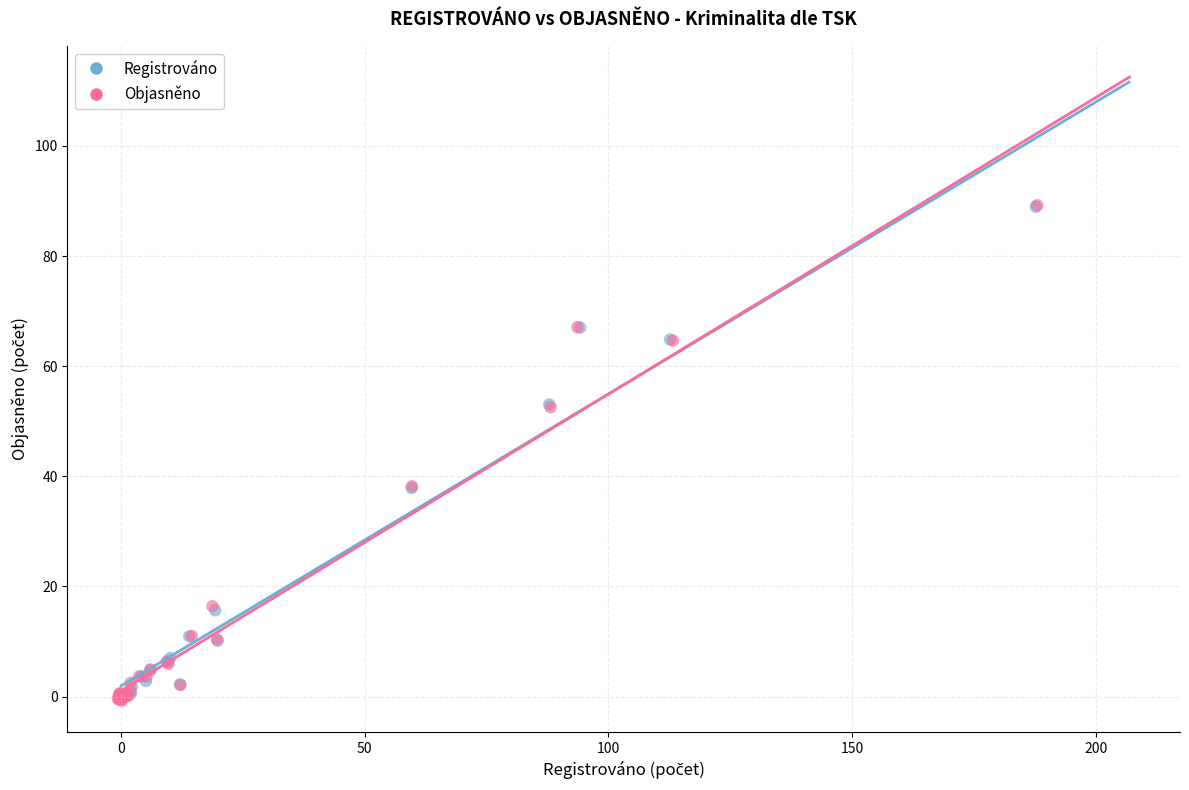

Which series has the widest spread of Y values?

Objasněno